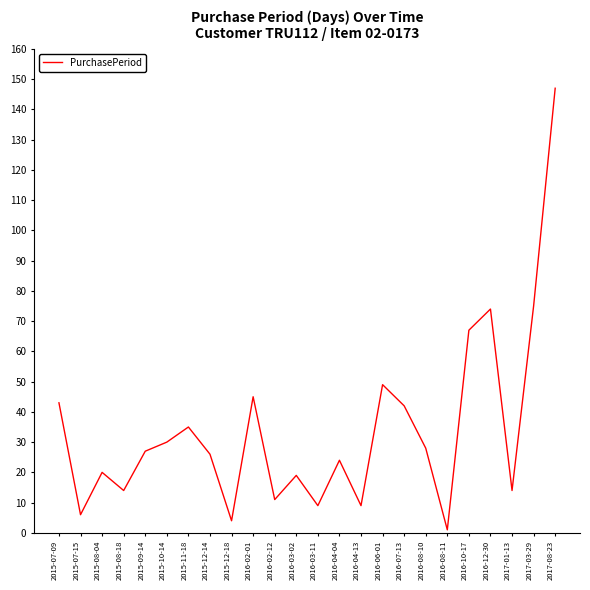

Reading right to left, transcribe all the data shown in this chart.

2017-08-23=147	2017-03-29=75	2017-01-13=14	2016-12-30=74	2016-10-17=67	2016-08-11=1	2016-08-10=28	2016-07-13=42	2016-06-01=49	2016-04-13=9	2016-04-04=24	2016-03-11=9	2016-03-02=19	2016-02-12=11	2016-02-01=45	2015-12-18=4	2015-12-14=26	2015-11-18=35	2015-10-14=30	2015-09-14=27	2015-08-18=14	2015-08-04=20	2015-07-15=6	2015-07-09=43